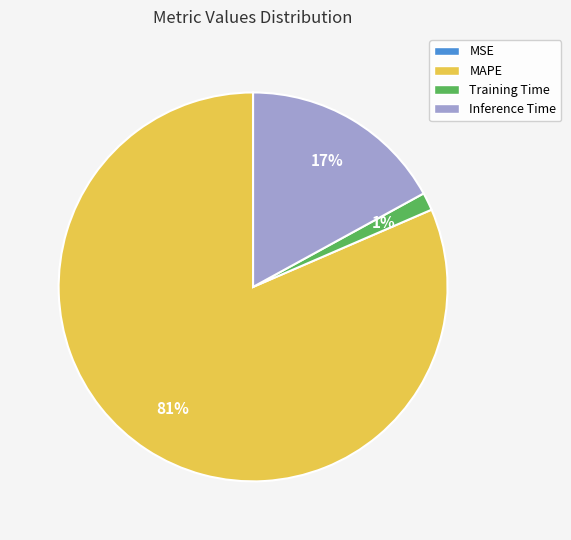

True or false: Training Time accounts for 1% of the total.

True